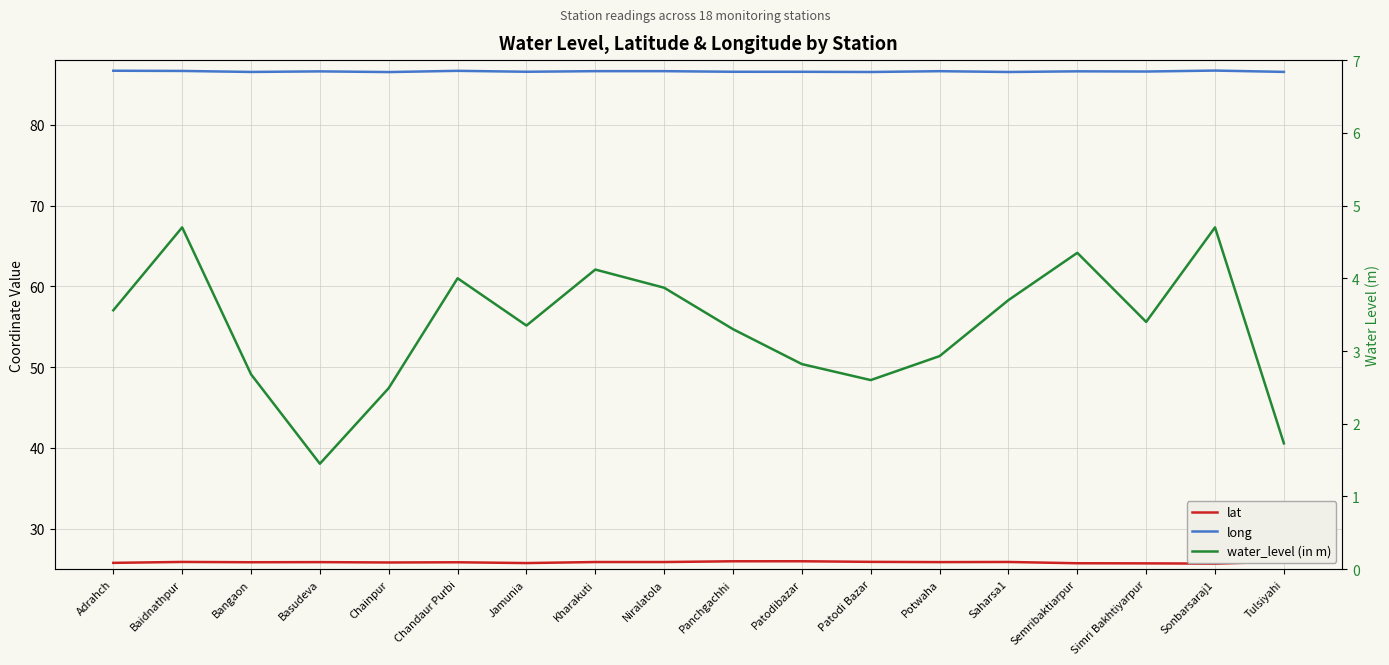

What is the label of the 5th point from the left?

Chainpur